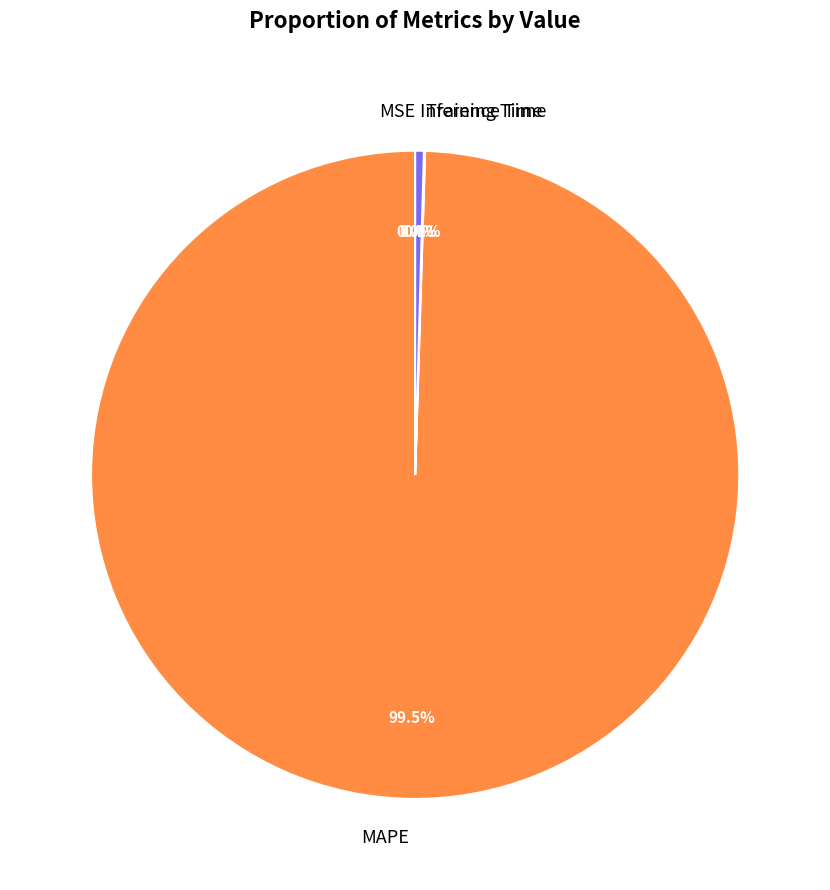

To the nearest percent, what is the difference between the largest and smallest slice percentages?

100%